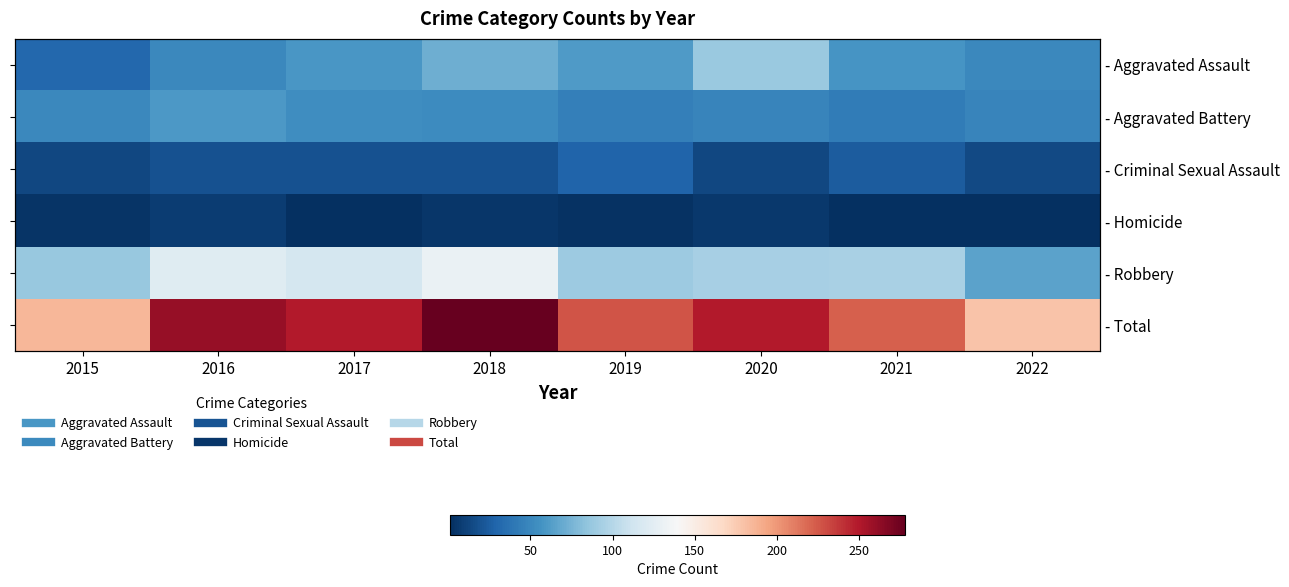

Between 2017 and 2022, which is larger?

2017